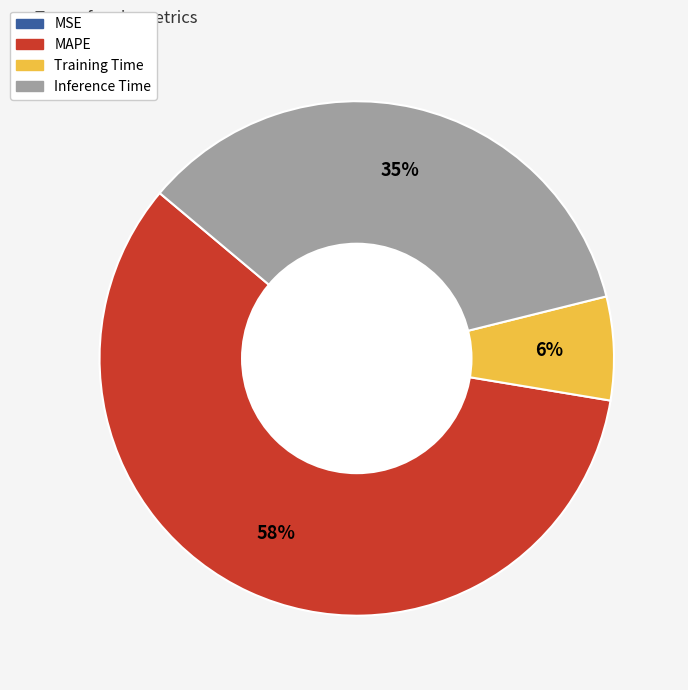

The MAPE slice represents 50% of the pie. True or false?

False